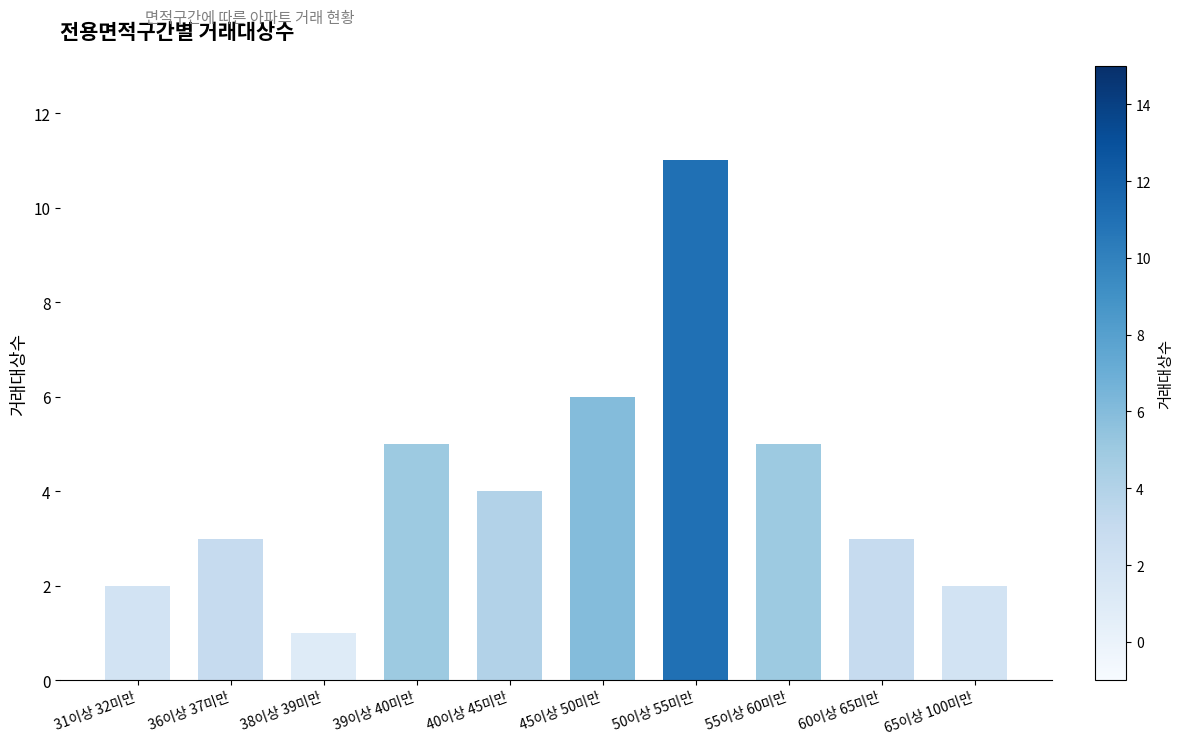

Count the values in the range 2 to 5.

7